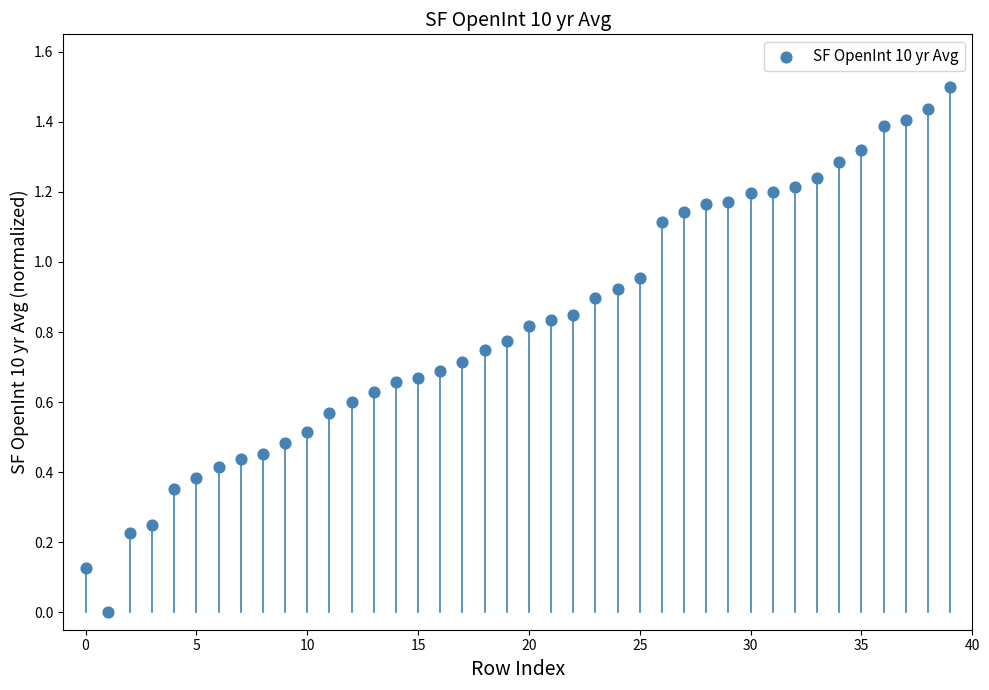

What is the range of Y values (max minus min)?

1.5